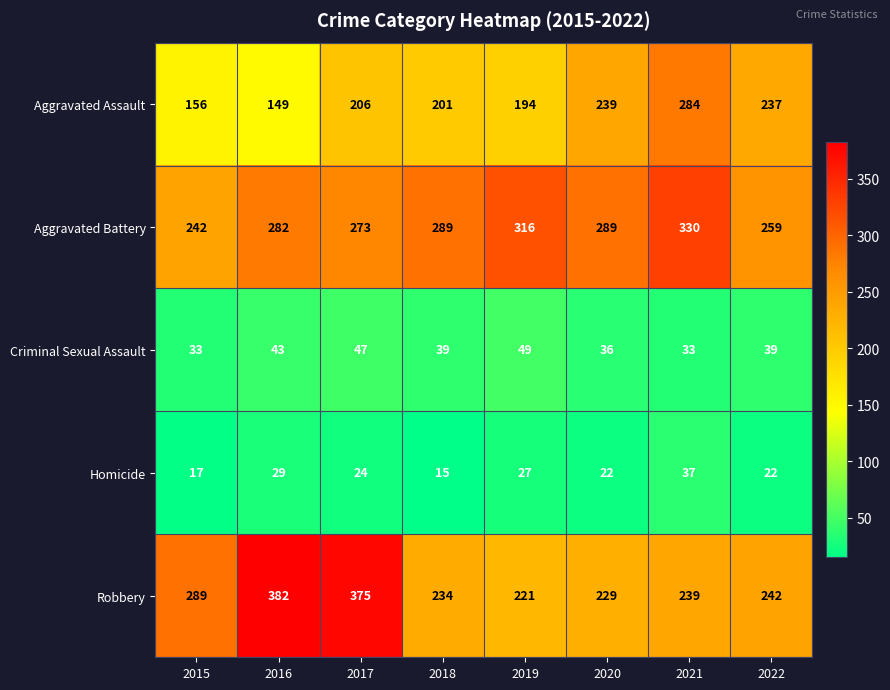

The value of Aggravated Assault at 2019 is 266. True or false?

False